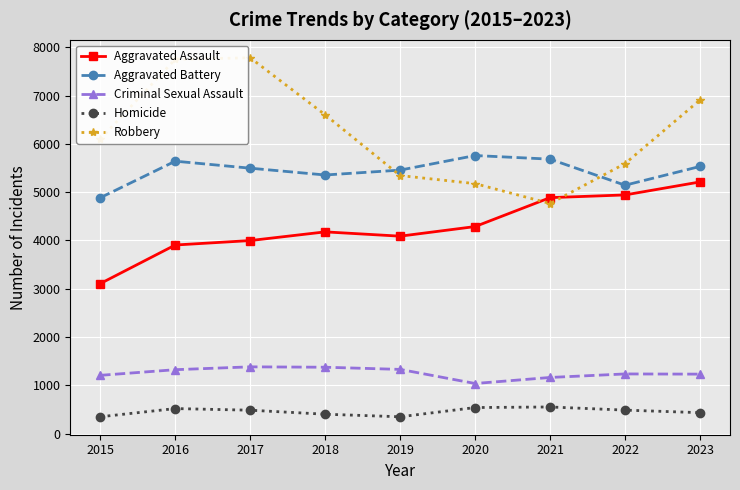

Which series has the largest total across all categories?

Robbery